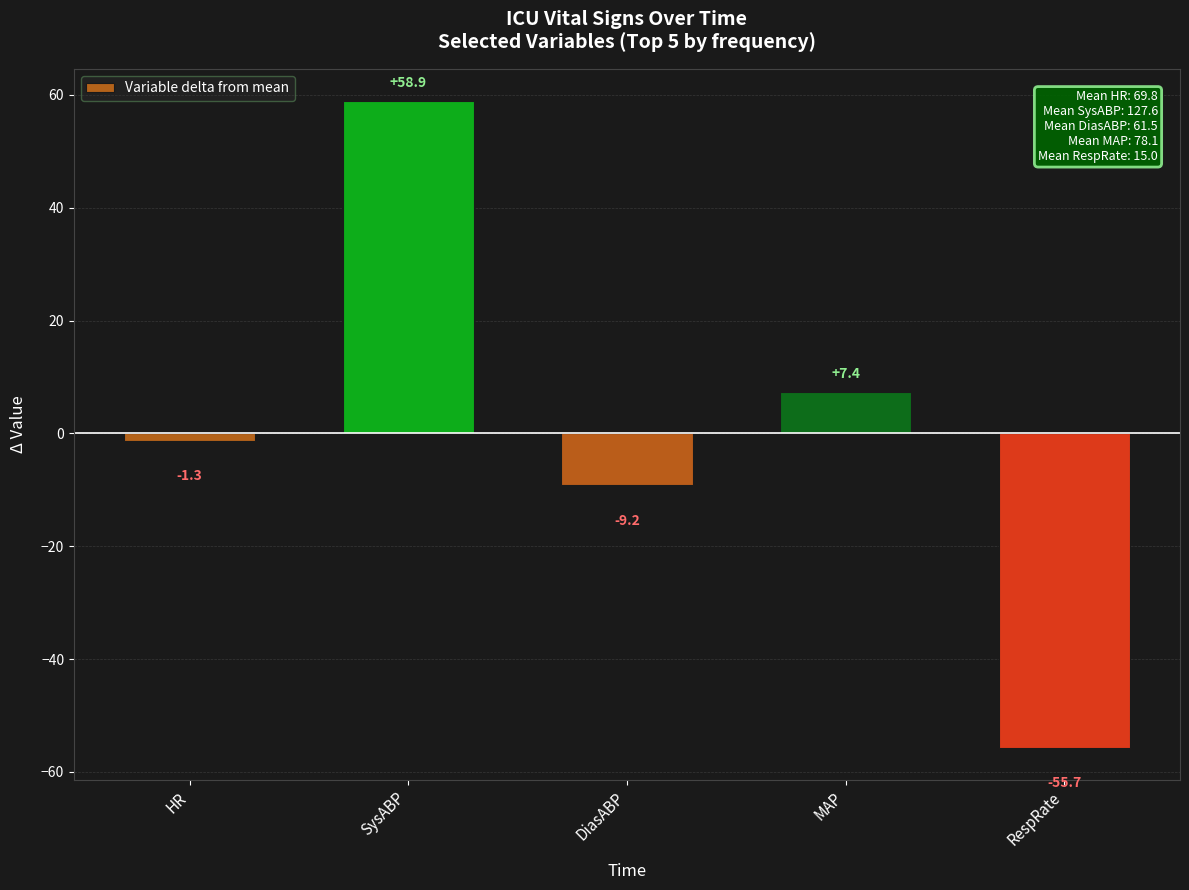

List the labels in order of value, smallest first.

RespRate, DiasABP, HR, MAP, SysABP